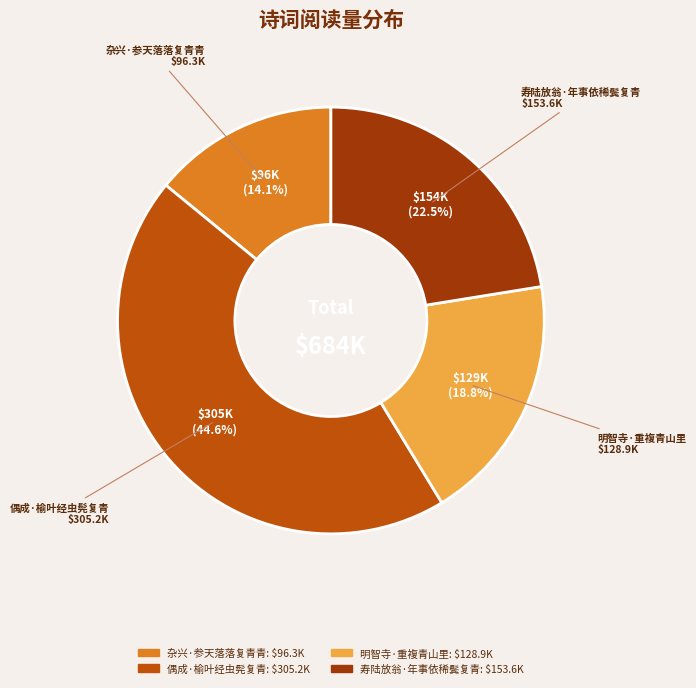

What percentage is the 明智寺·重複青山里 slice, to the nearest percent?

19%